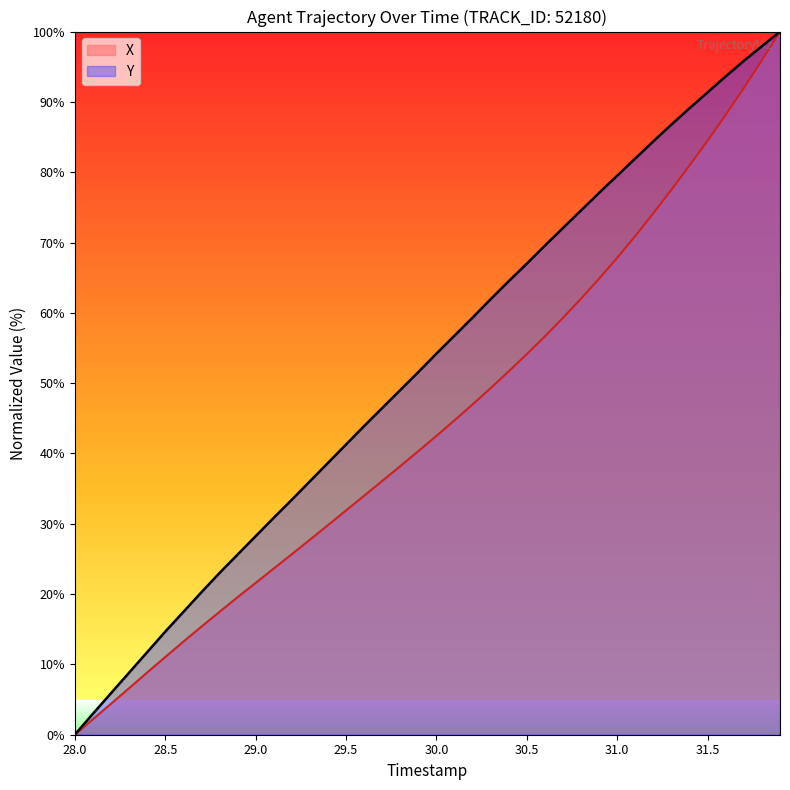

At which label does Y reach its minimum?

28.0